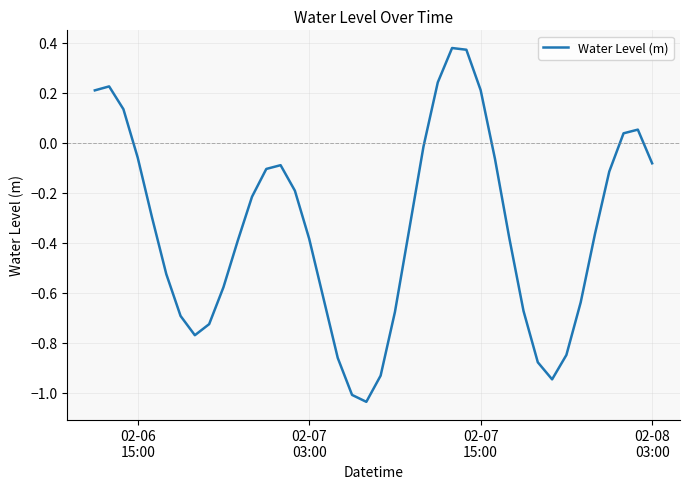

What is the difference between the maximum and minimum values?

1.4